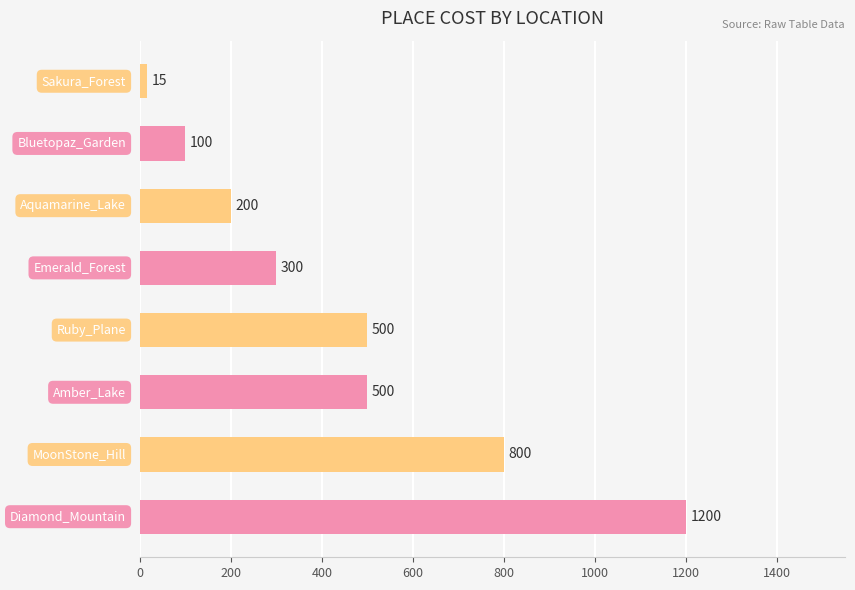

What is the sum of all values?

3615